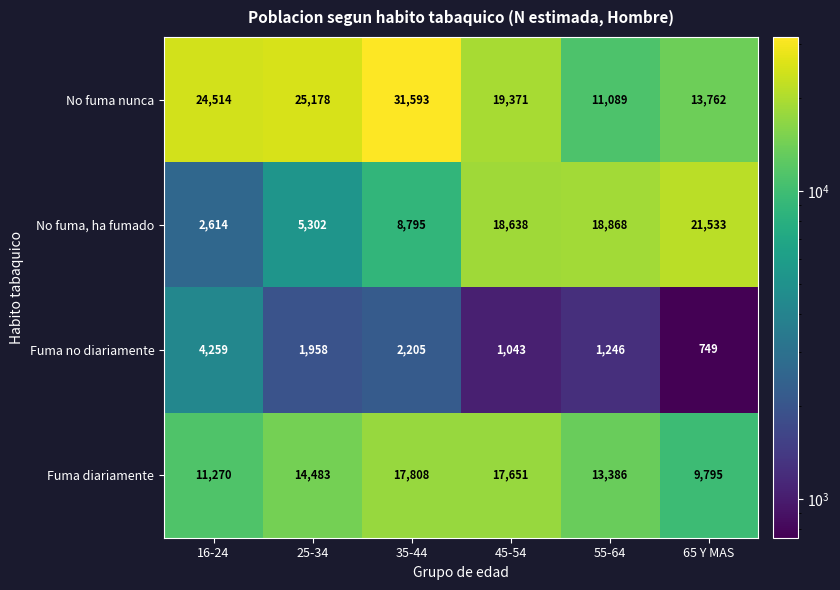

Which series has the largest total across all categories?

No fuma nunca